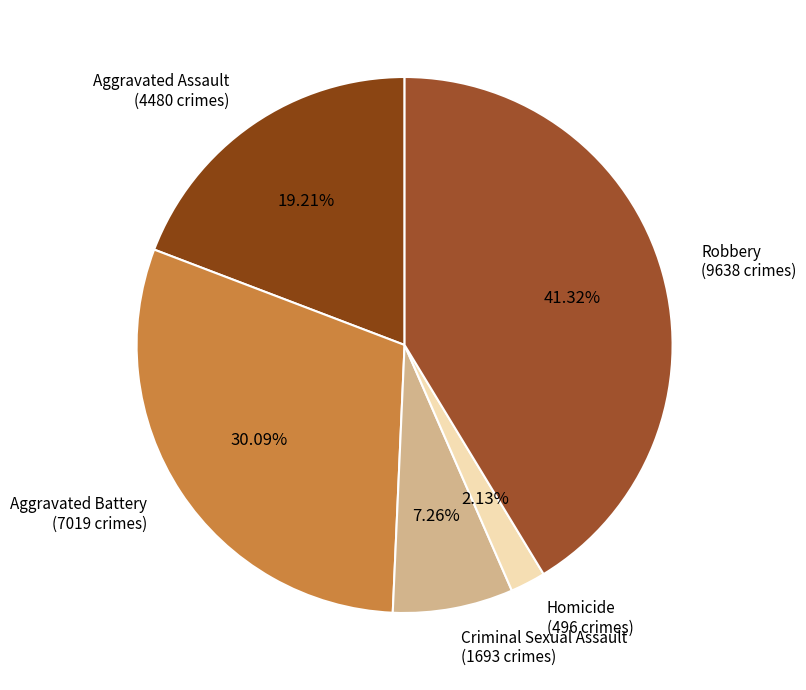

Rank the categories by value from lowest to highest.

Homicide, Criminal Sexual Assault, Aggravated Assault, Aggravated Battery, Robbery